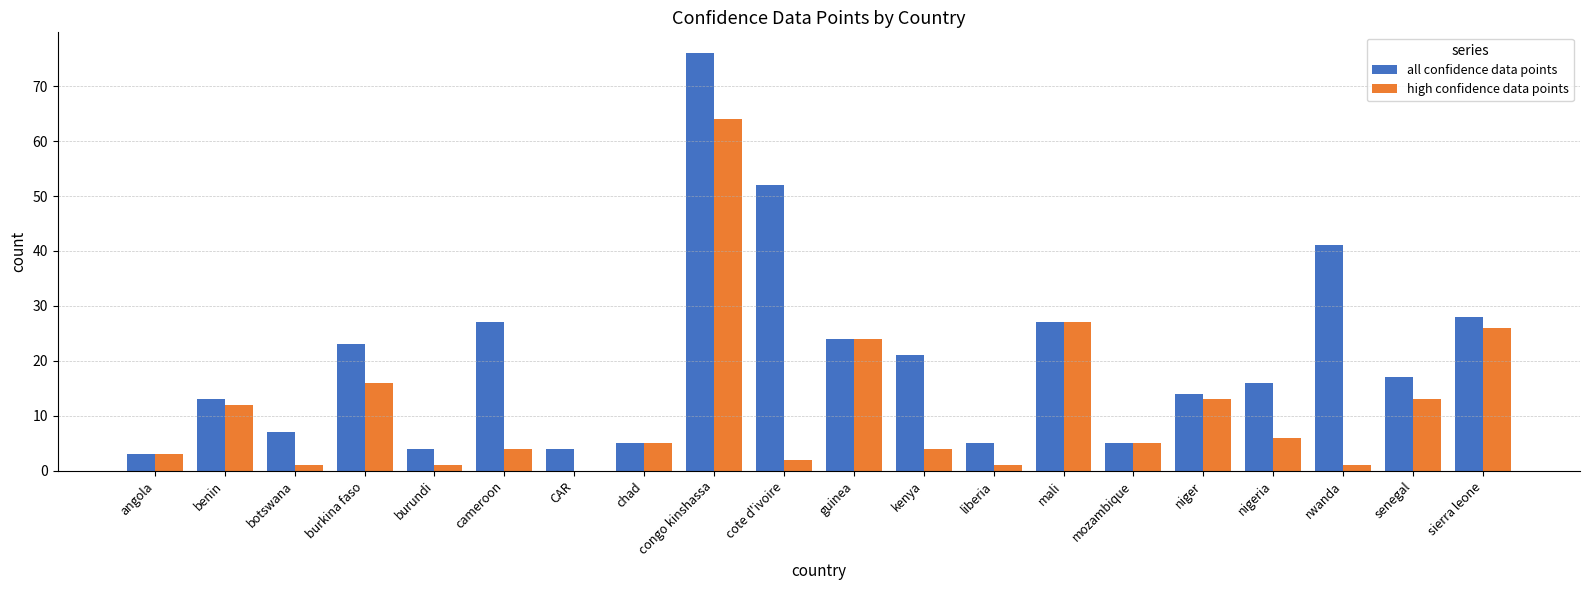

Which series has the largest total across all categories?

all confidence data points